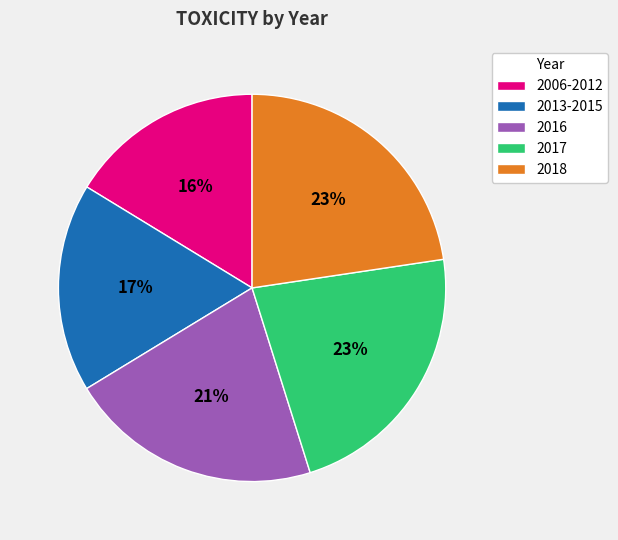

Is 2017 the majority of the pie?

No